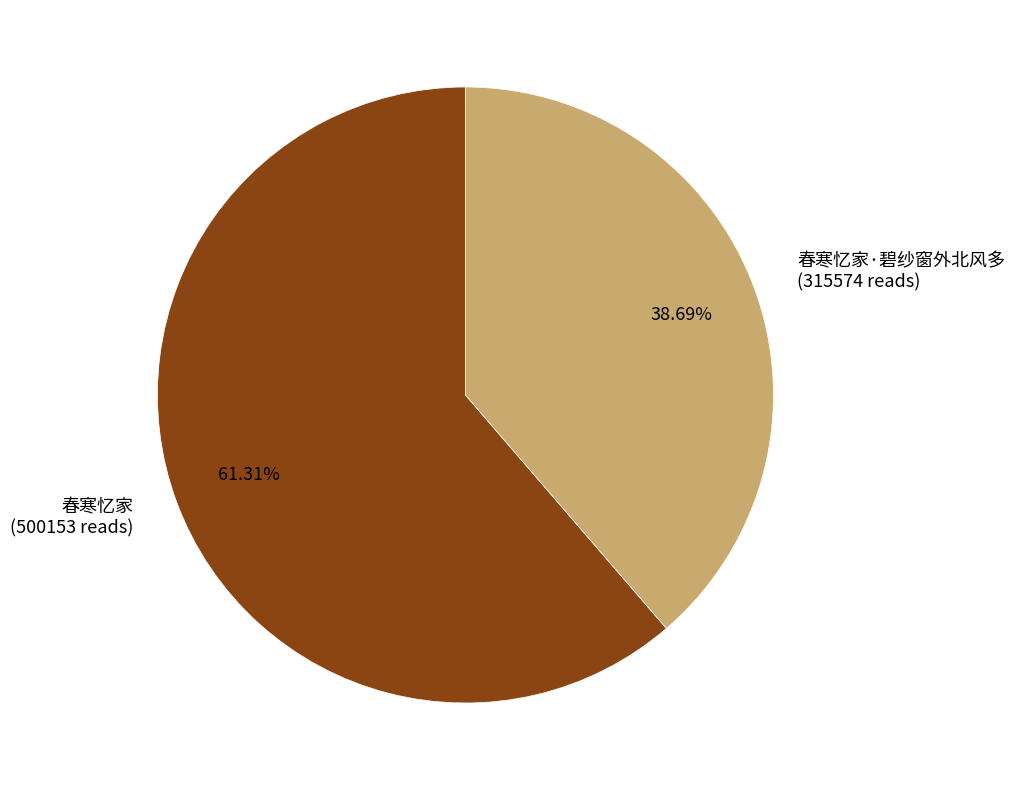

Rank the categories by value from highest to lowest.

春寒忆家 (500153 reads), 春寒忆家·碧纱窗外北风多 (315574 reads)